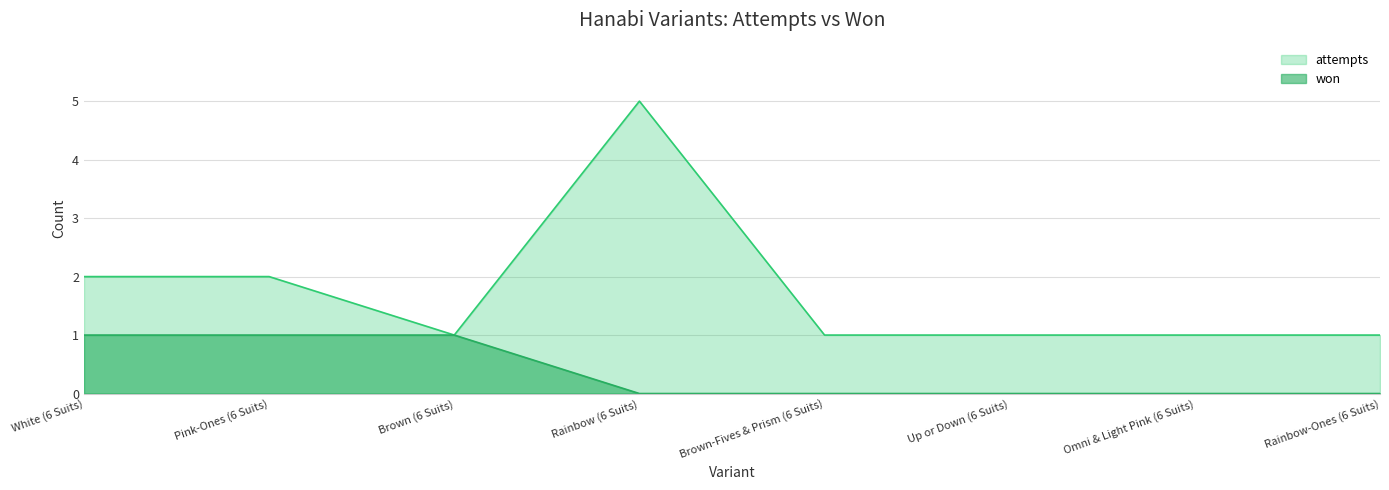

Which series changed the most between Brown (6 Suits) and Up or Down (6 Suits)?

won